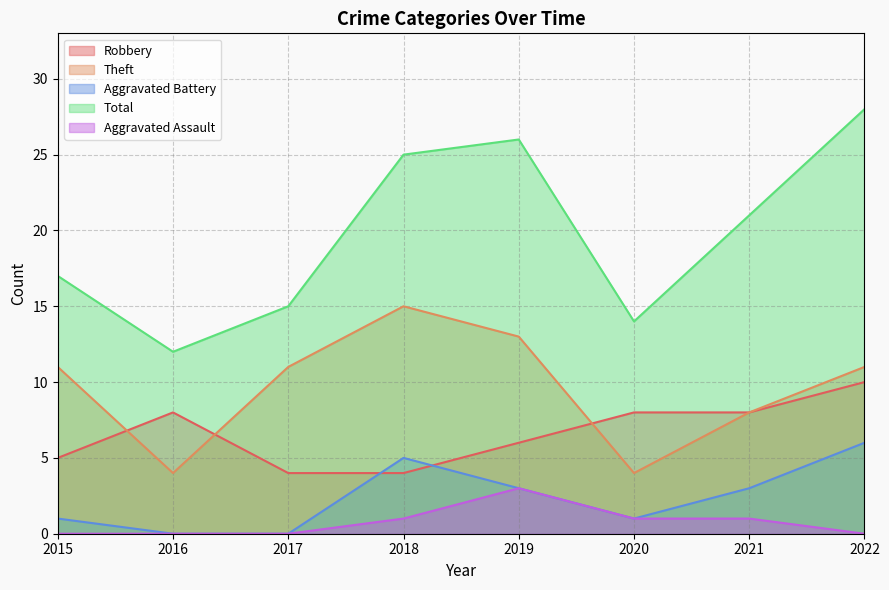

Where is the first local maximum for Robbery?

2016